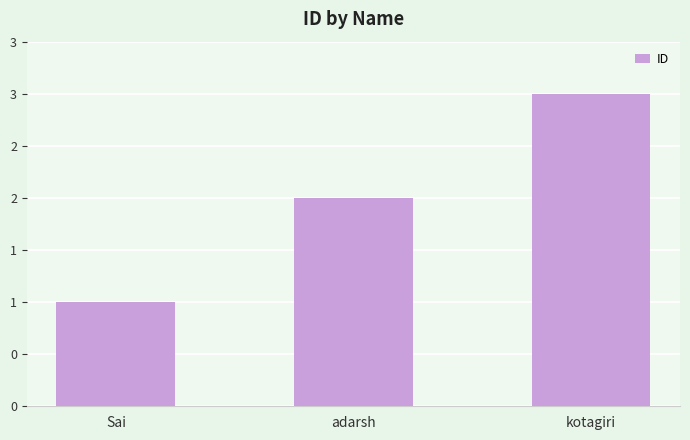

Approximately how many times larger is the value at Sai compared to adarsh?

0.5